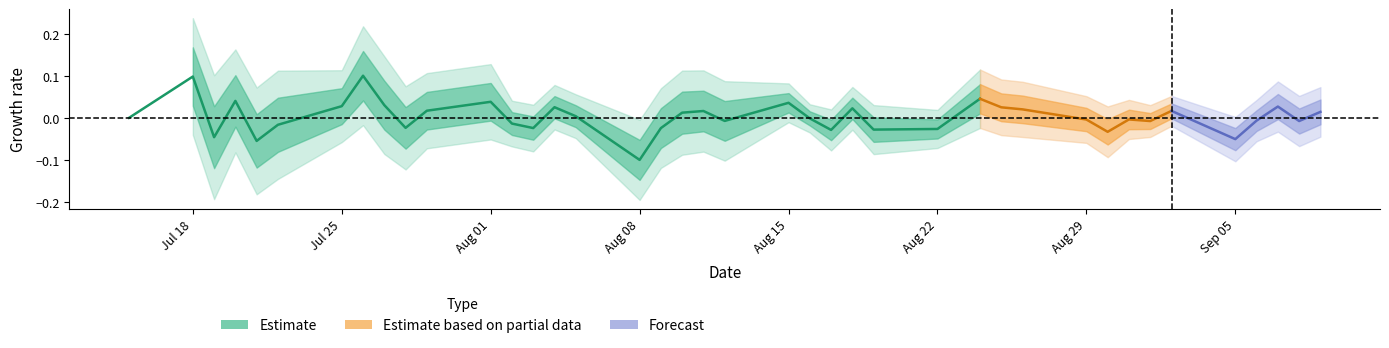

Between 7 and 26, which is larger?

7